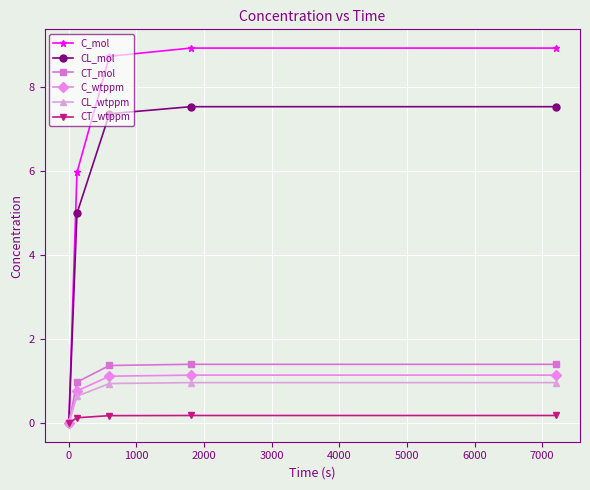

What is the value of the CL_mol point at the 3rd from the left?

7.4